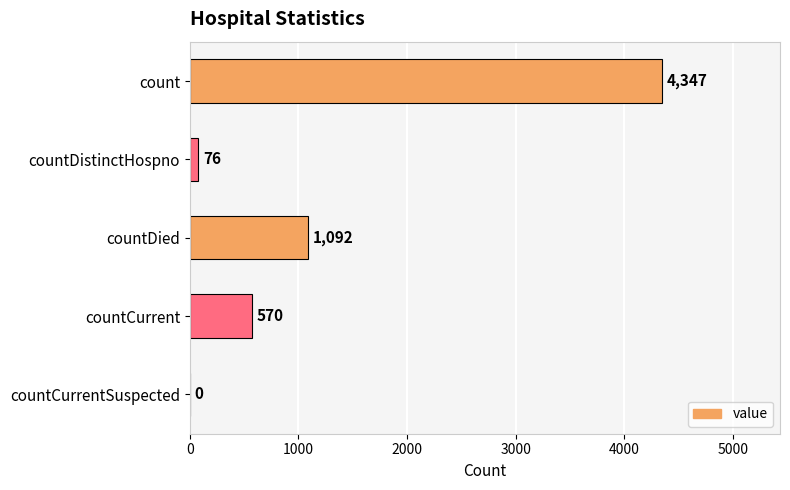

What is the change in value from countDied to countCurrentSuspected?

-1092